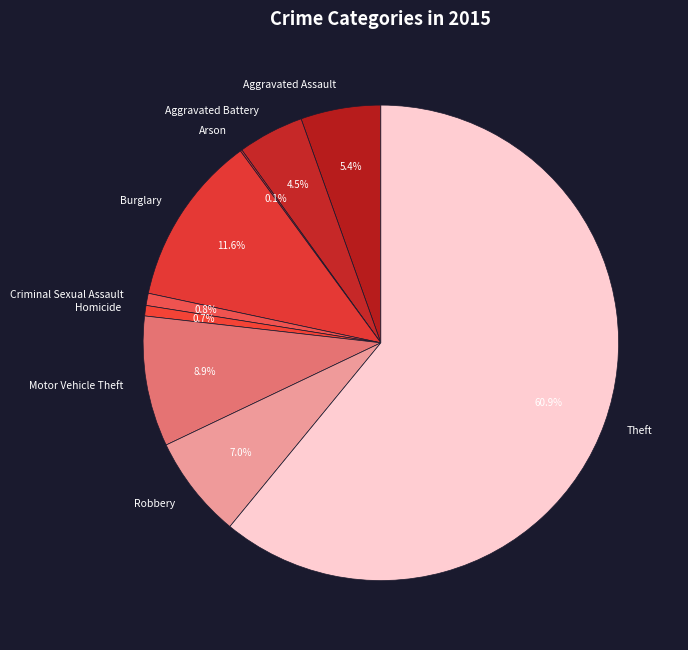

Is the sum of Robbery and Burglary greater than half?

No